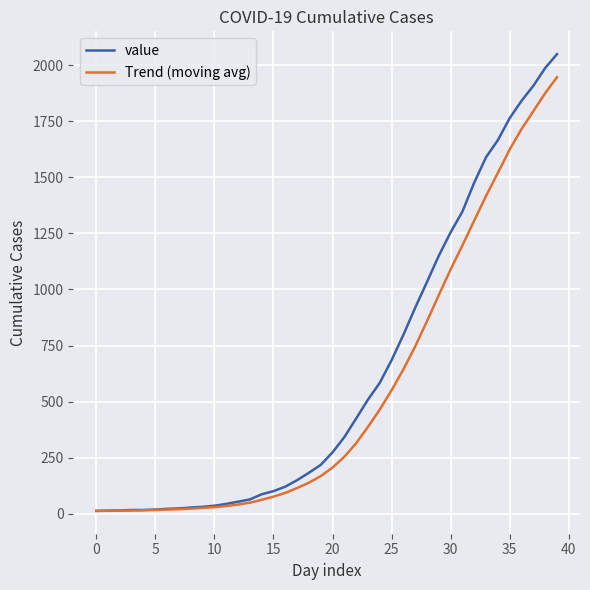

At how many categories does at least one series exceed 1562?

7